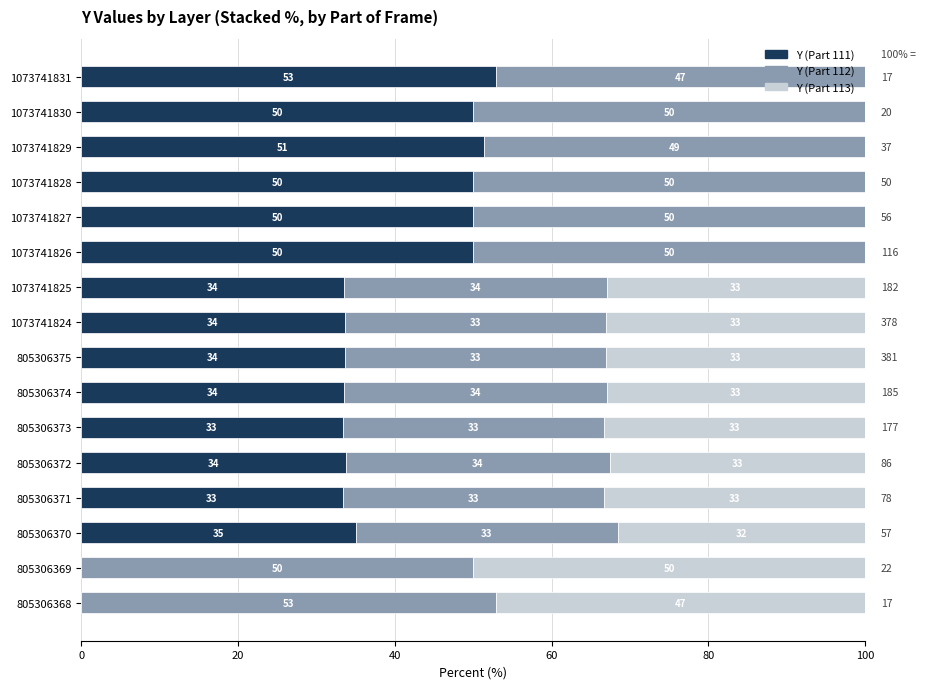

What is the approximate value of Y (Part 111) at 805306373?

33.3